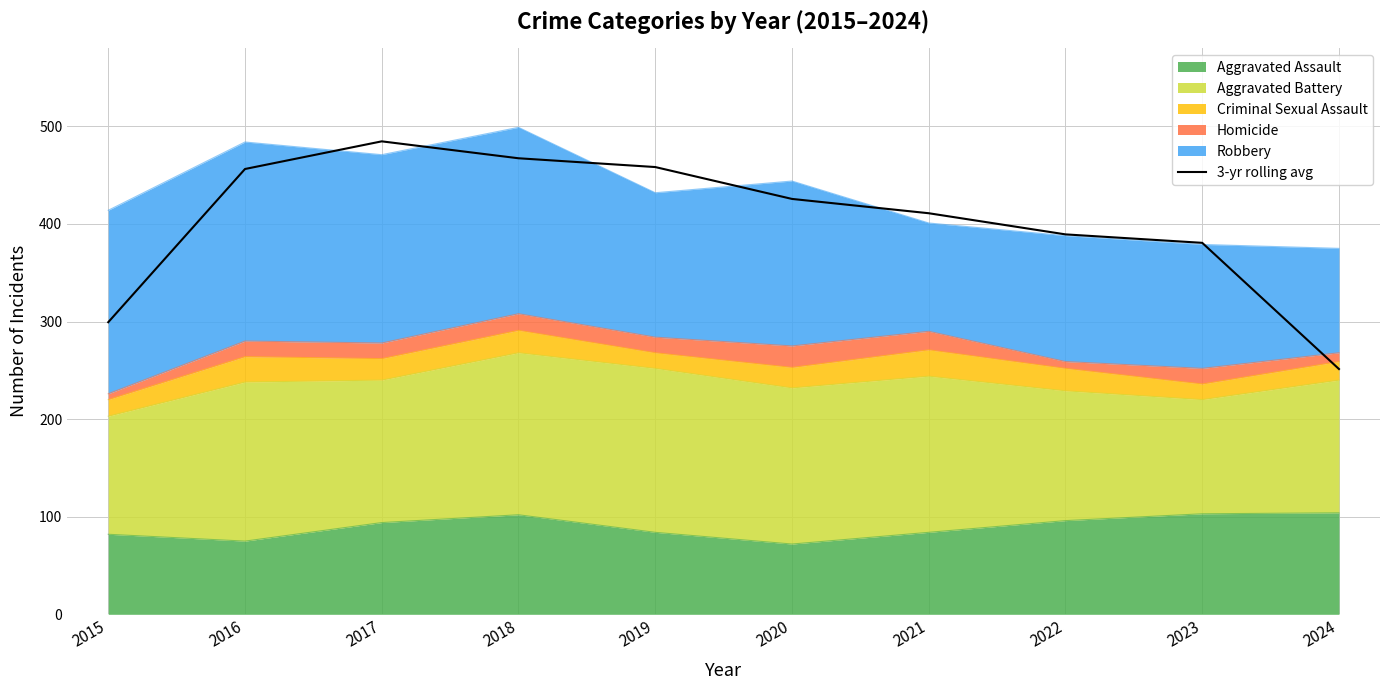

Is it true that the value at 2023 is 380.7?

True